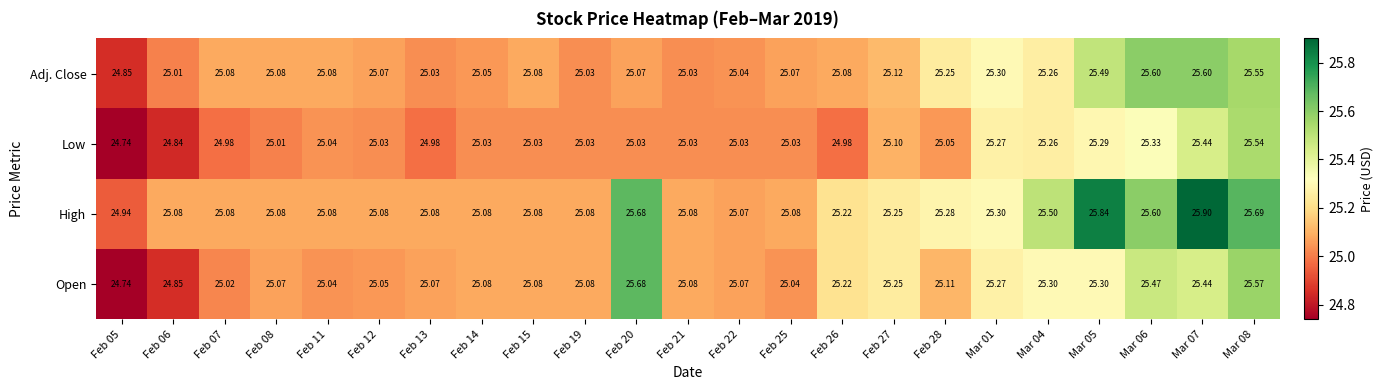

Which series has the largest total across all categories?

High